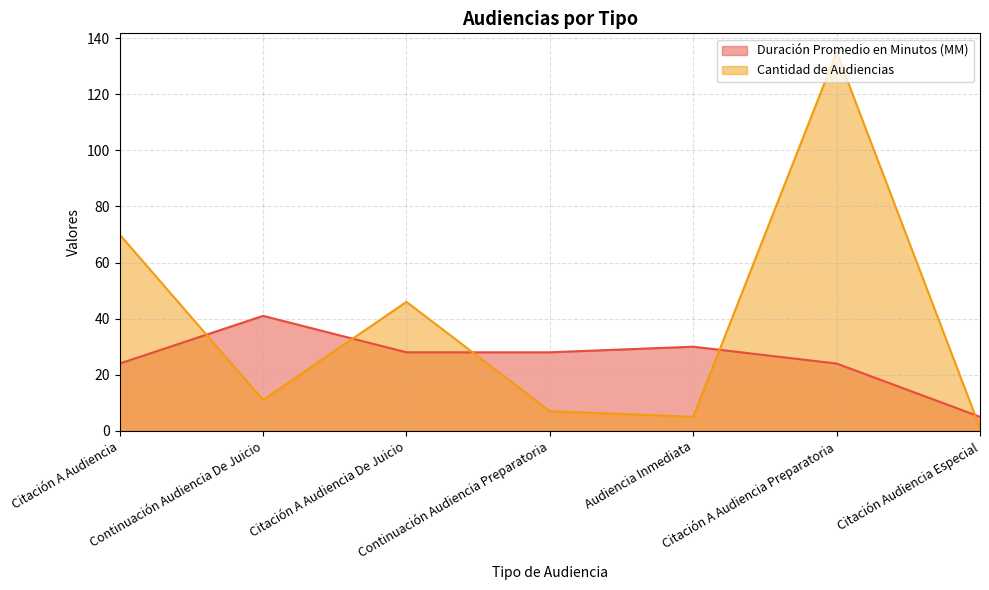

In Duración Promedio en Minutos (MM), how many points are higher than both neighbors (excluding endpoints)?

2